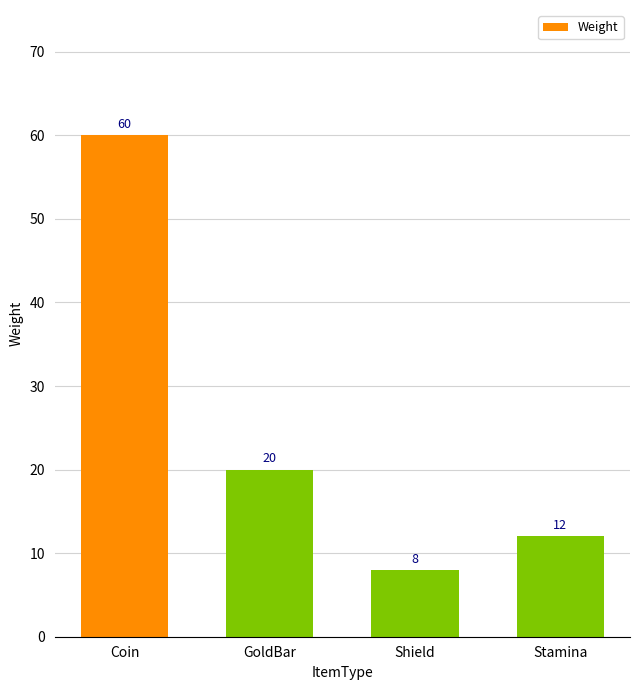

Is it true that the value at Shield is 3?

False